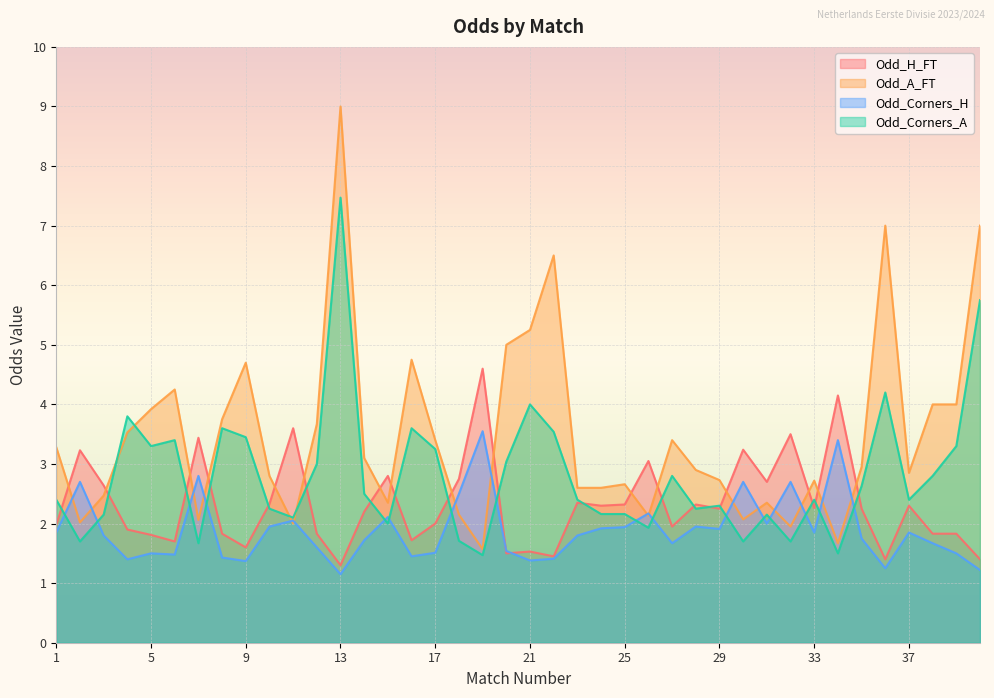

Does the chart display data point markers on the line(s)?

No